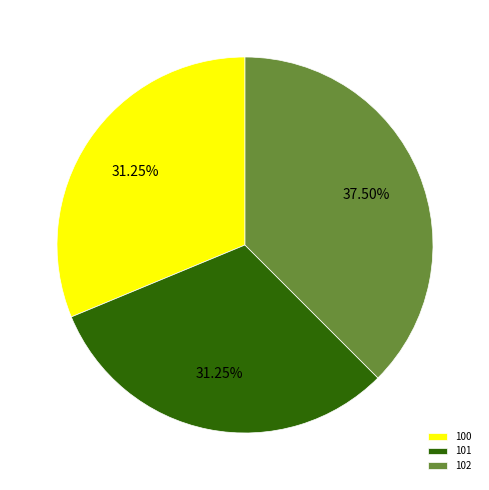

How many segments does this pie chart have?

3